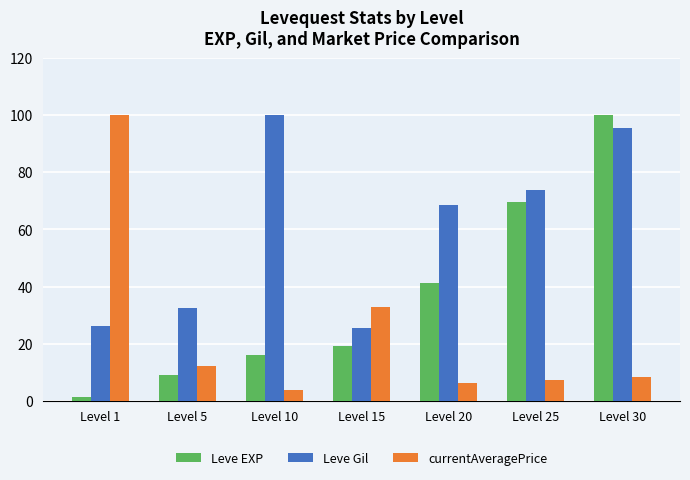

Which series changed the most between Level 5 and Level 30?

Leve EXP